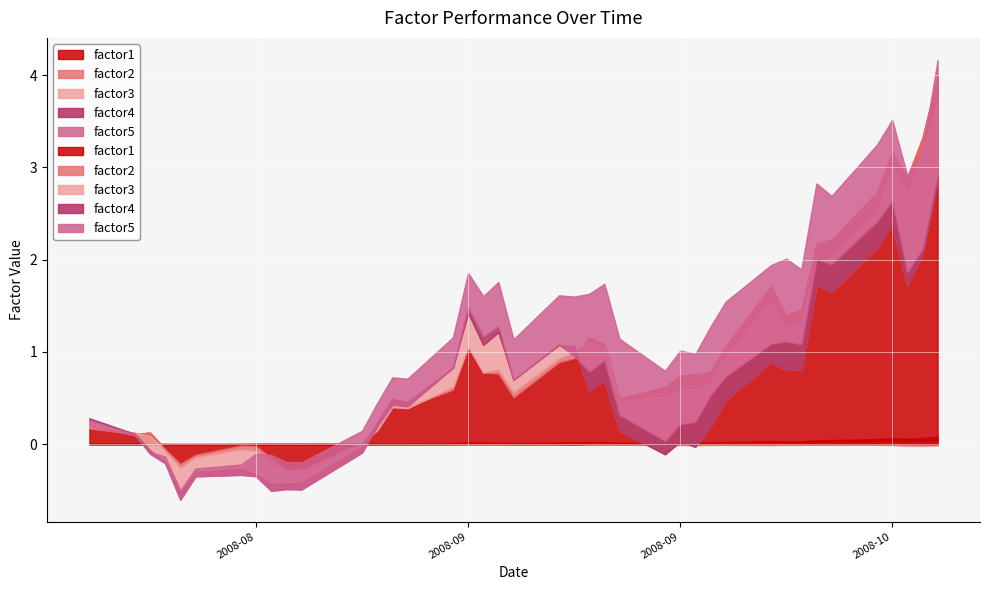

At which category does factor2 reach its first local valley?

2